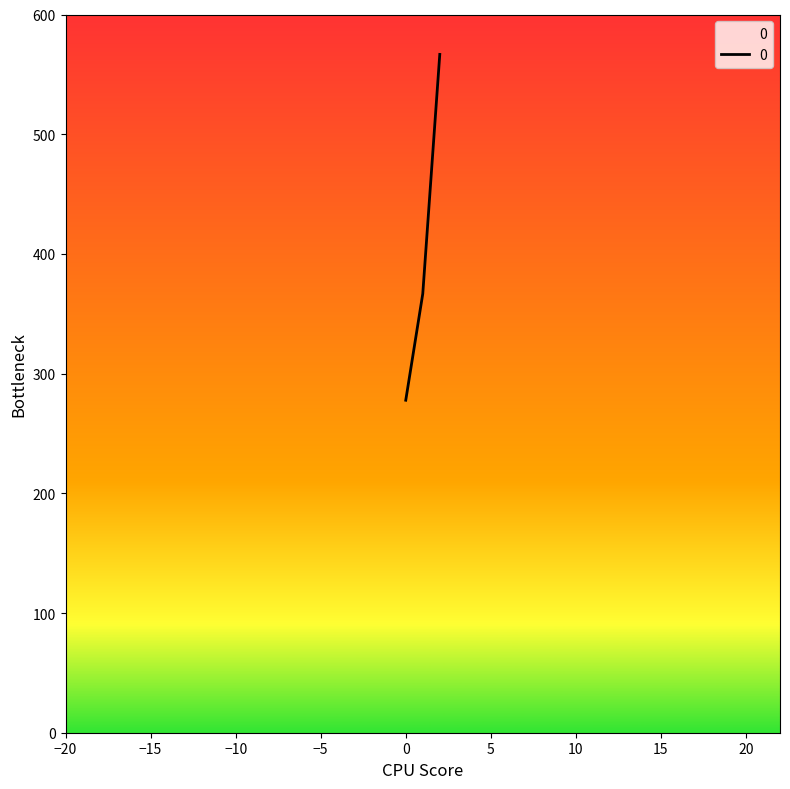

Does the chart have visible grid lines?

No